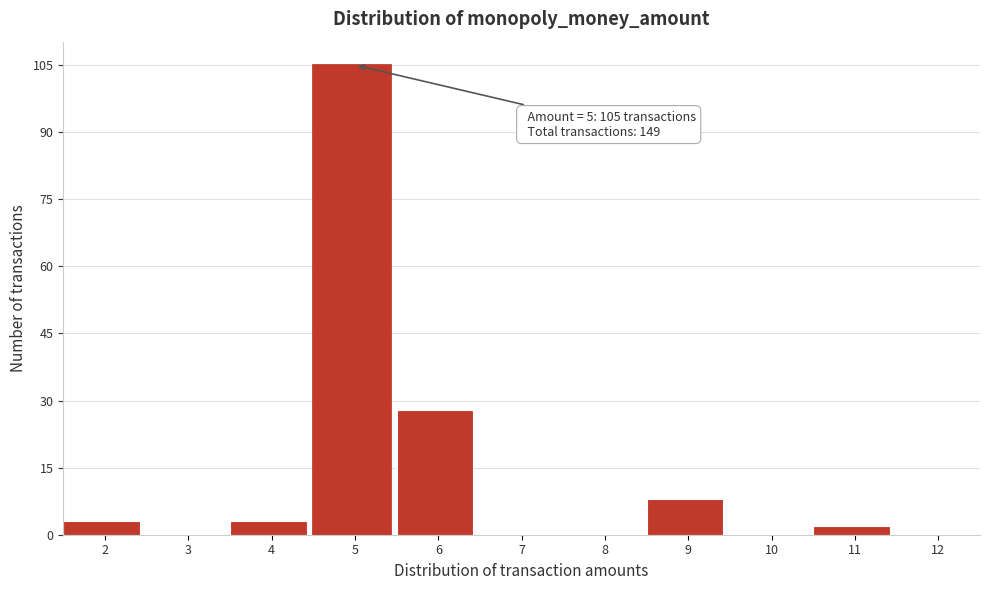

Reading left to right, list all the values displayed in this chart.

2=3	3=0	4=3	5=105	6=28	7=0	8=0	9=8	10=0	11=2	12=0